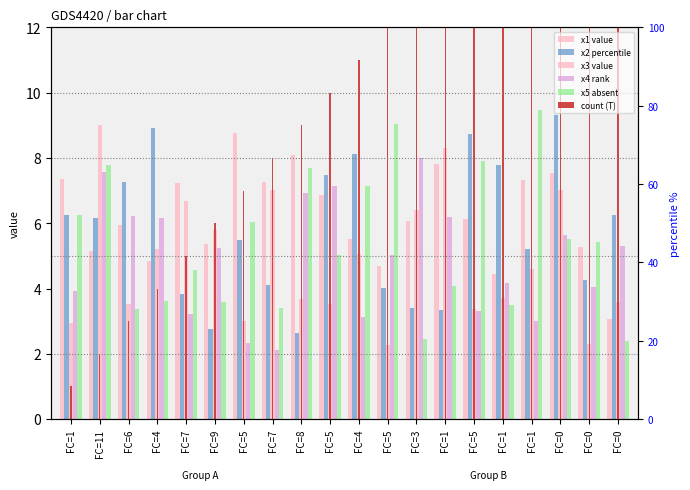

Which series has the largest total across all categories?

count (T)